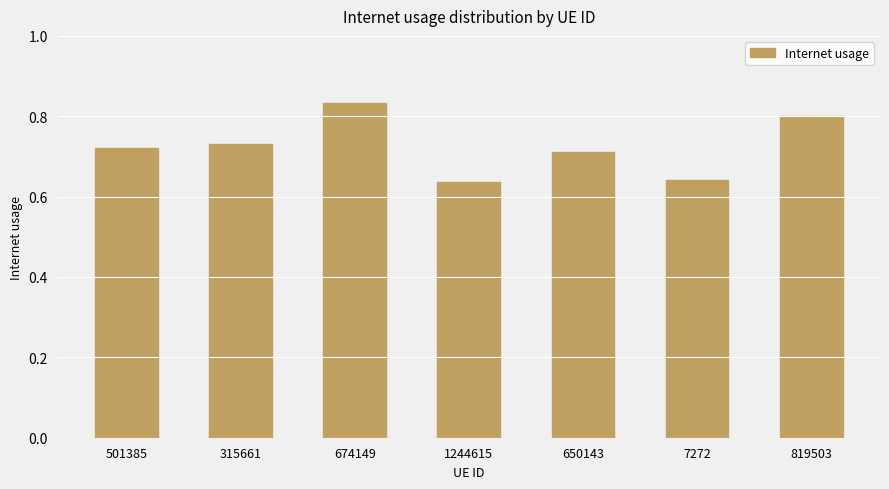

What is the label of the 3rd bar from the left?

674149